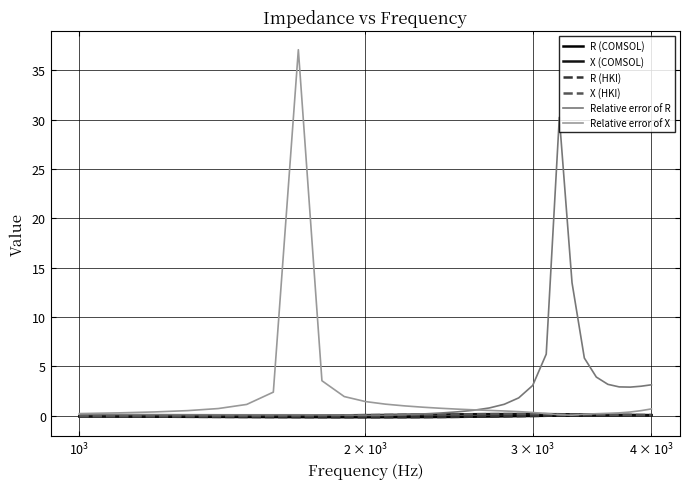

Is this an area chart (filled region under the line)?

No